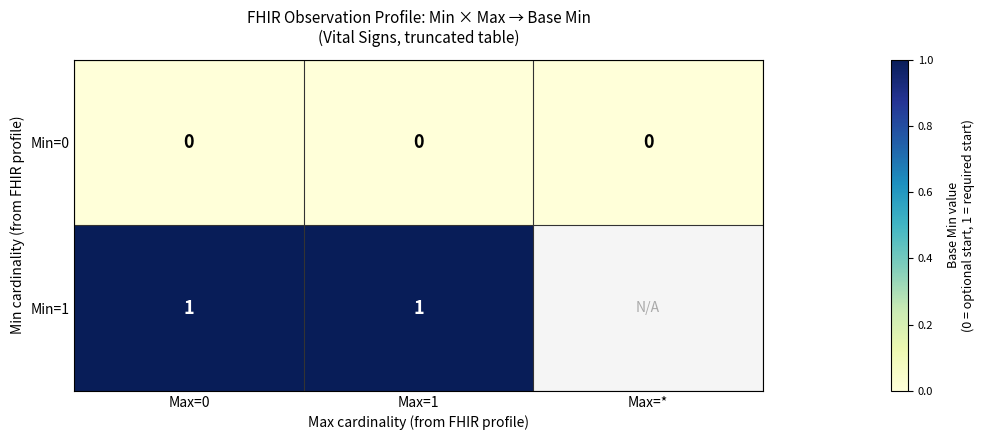

The Min=1 series shows 1 at Max=1. True or false?

True